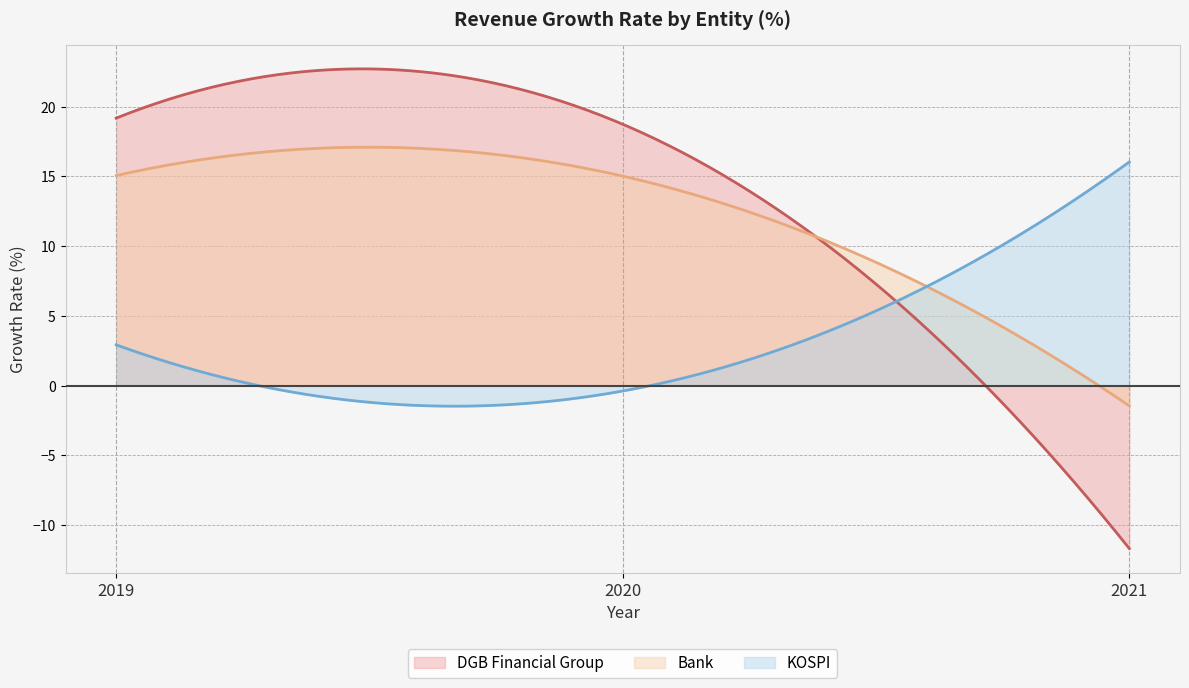

Is the value of DGB Financial Group at 2019 greater than the value of KOSPI at 2019?

Yes